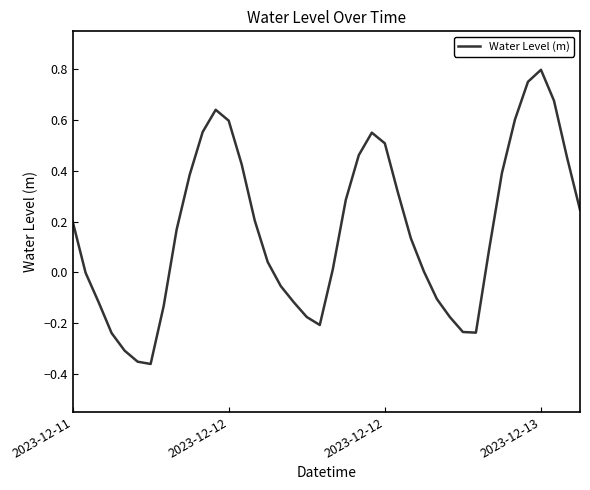

What is the difference between the maximum and minimum values?

1.2